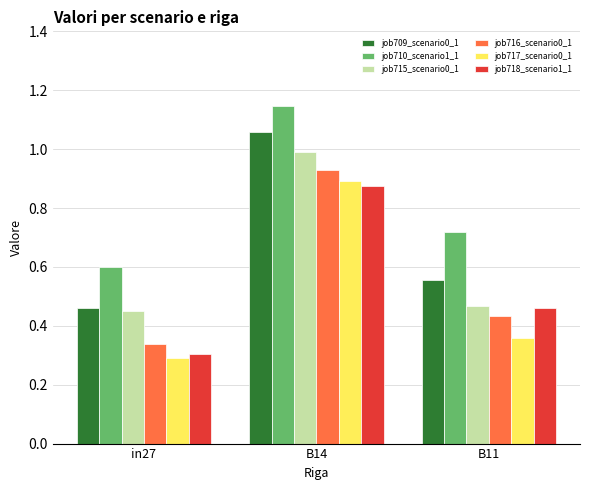

Which label corresponds to the smallest value in the chart?

in27